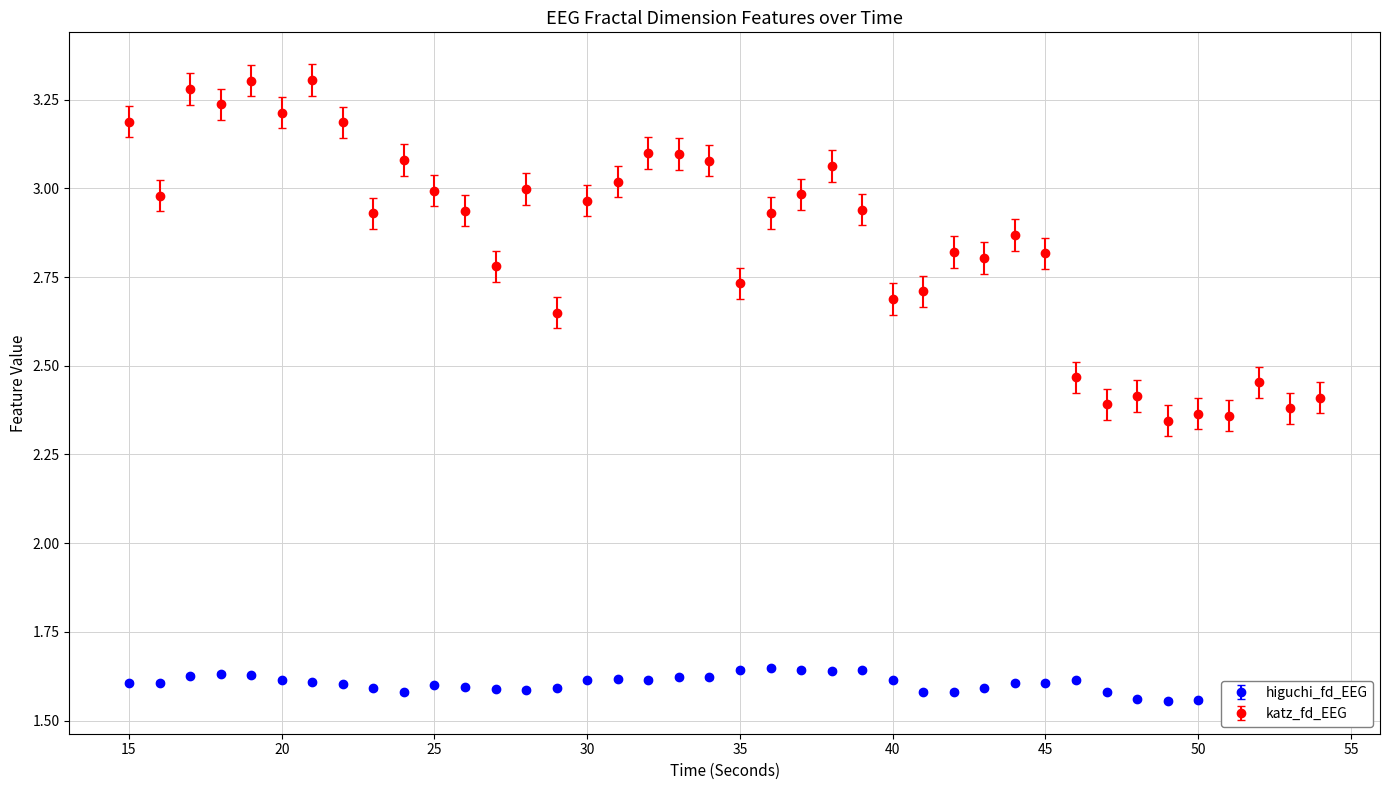

At how many categories does at least one series exceed 1?

40